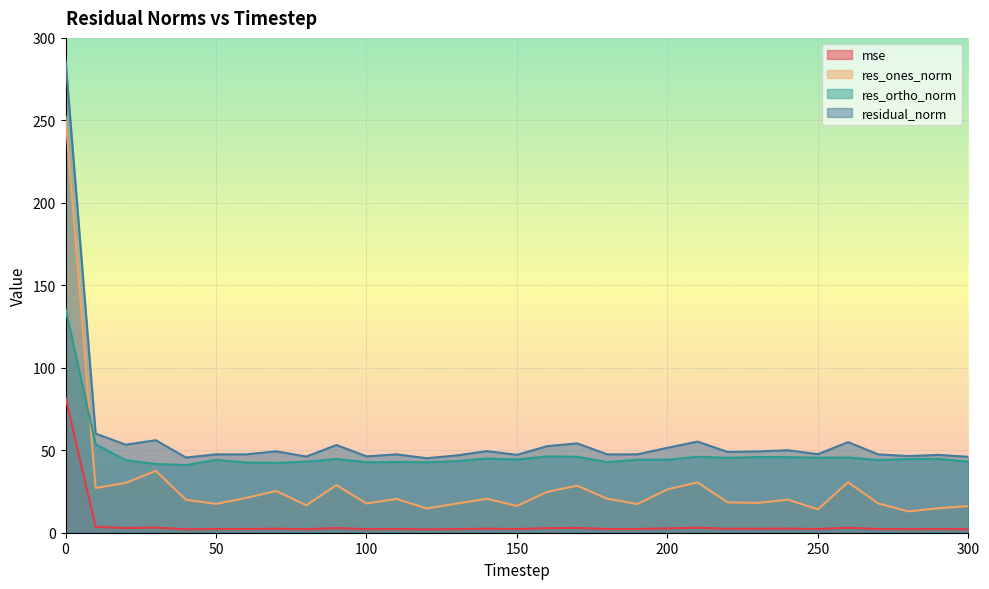

What is the sum of all res_ones_norm values?

895.0